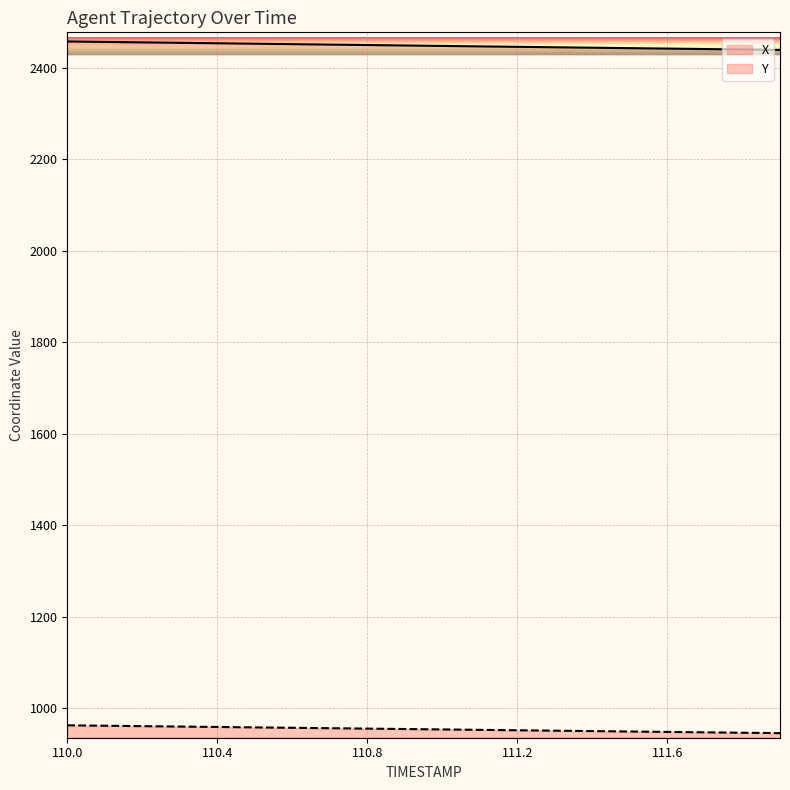

Rank the categories by X value from lowest to highest.

111.9, 111.8, 111.7, 111.6, 111.5, 111.4, 111.3, 111.2, 111.1, 111.0, 110.9, 110.8, 110.7, 110.6, 110.5, 110.4, 110.3, 110.2, 110.1, 110.0